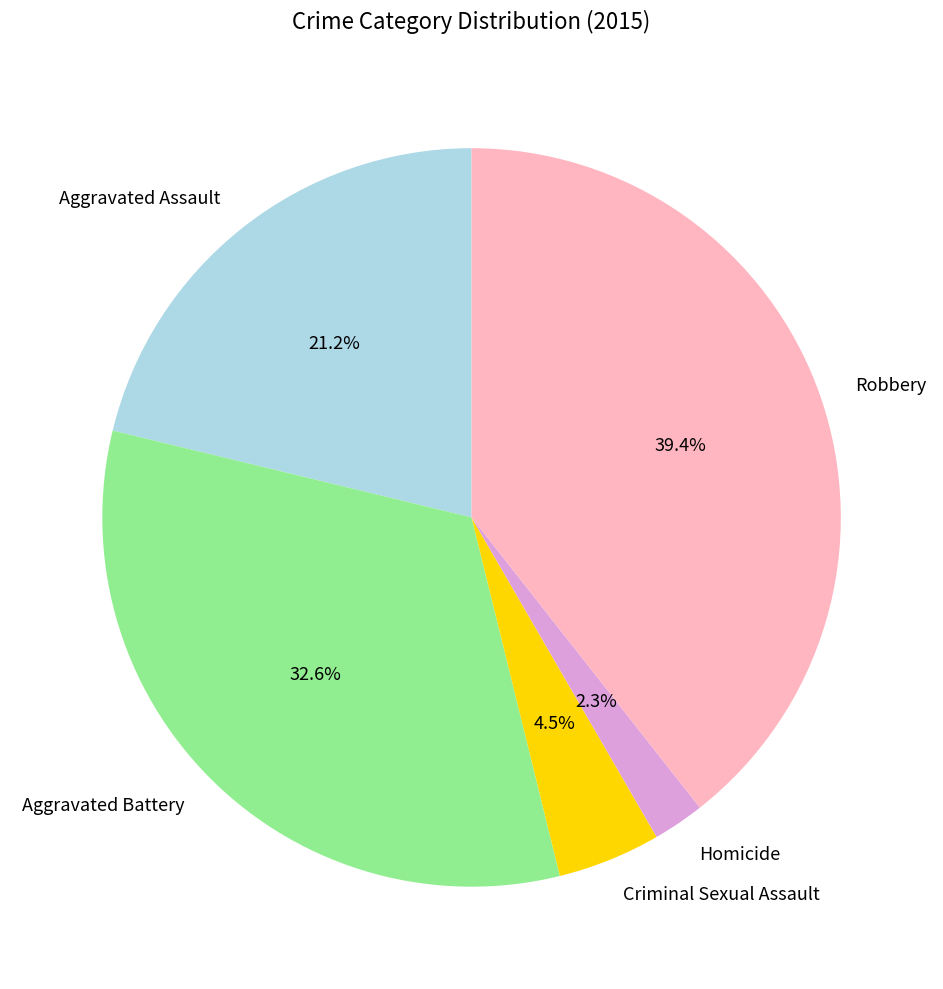

What percentage is the Aggravated Battery slice, to the nearest percent?

33%